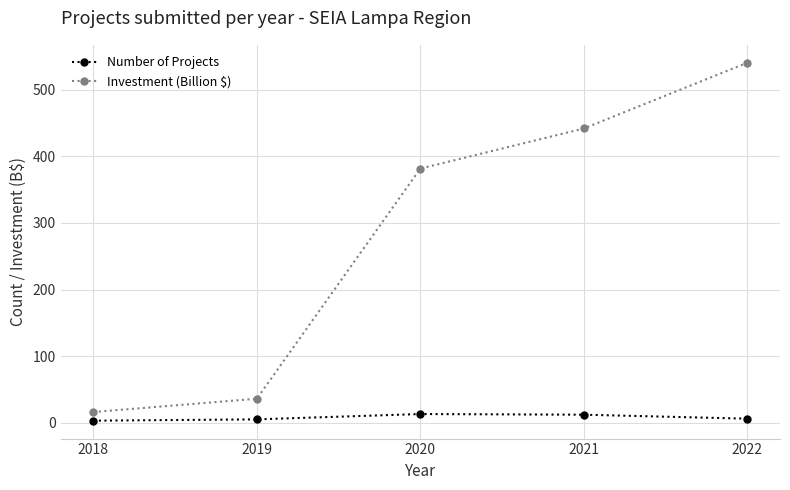

True or false: Investment (Billion $) has more than 1 points higher than both neighbors.

False